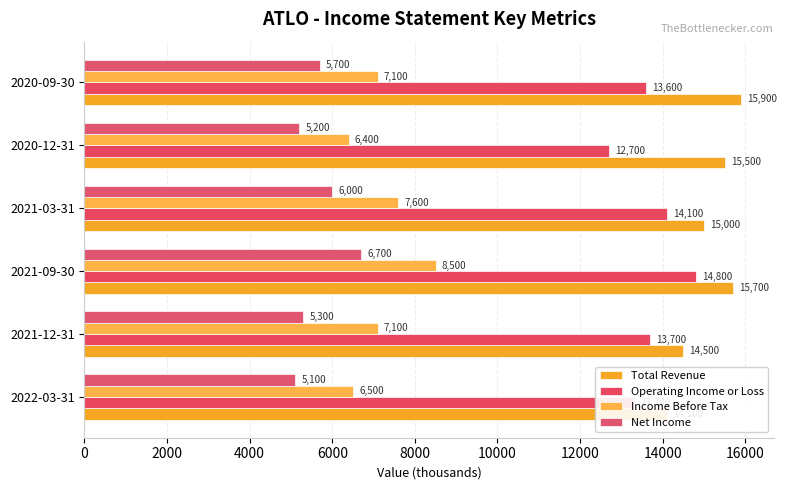

What is the sum of the Net Income values at 2022-03-31 and 2020-09-30?

10800